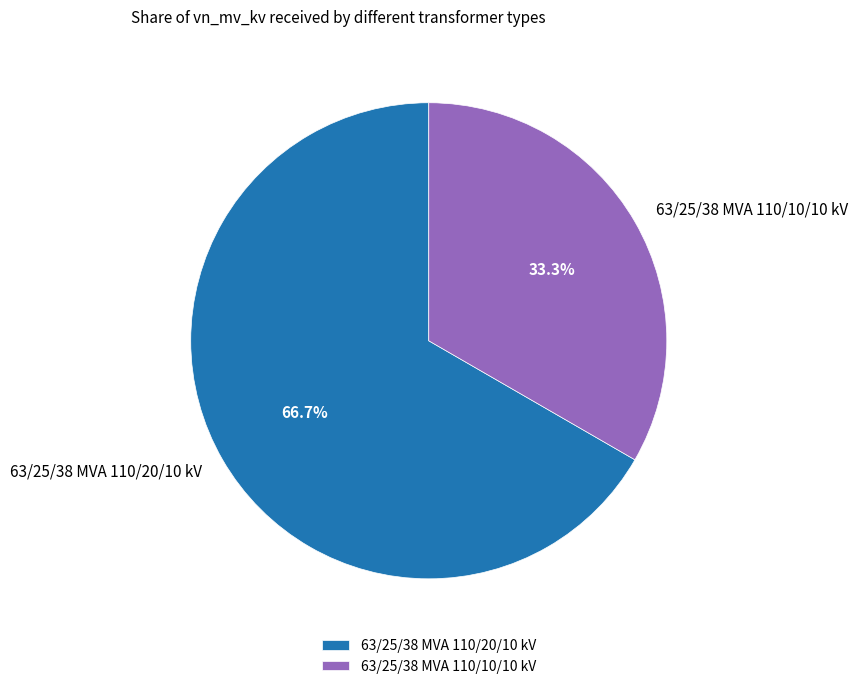

What is the ratio of the value at 63/25/38 MVA 110/20/10 kV to the value at 63/25/38 MVA 110/10/10 kV?

2.0